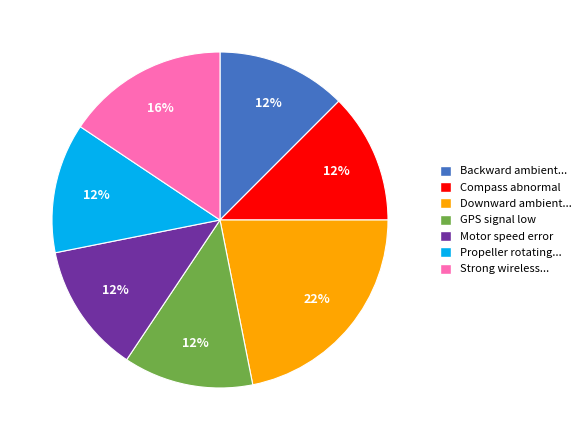

How many segments does this pie chart have?

7